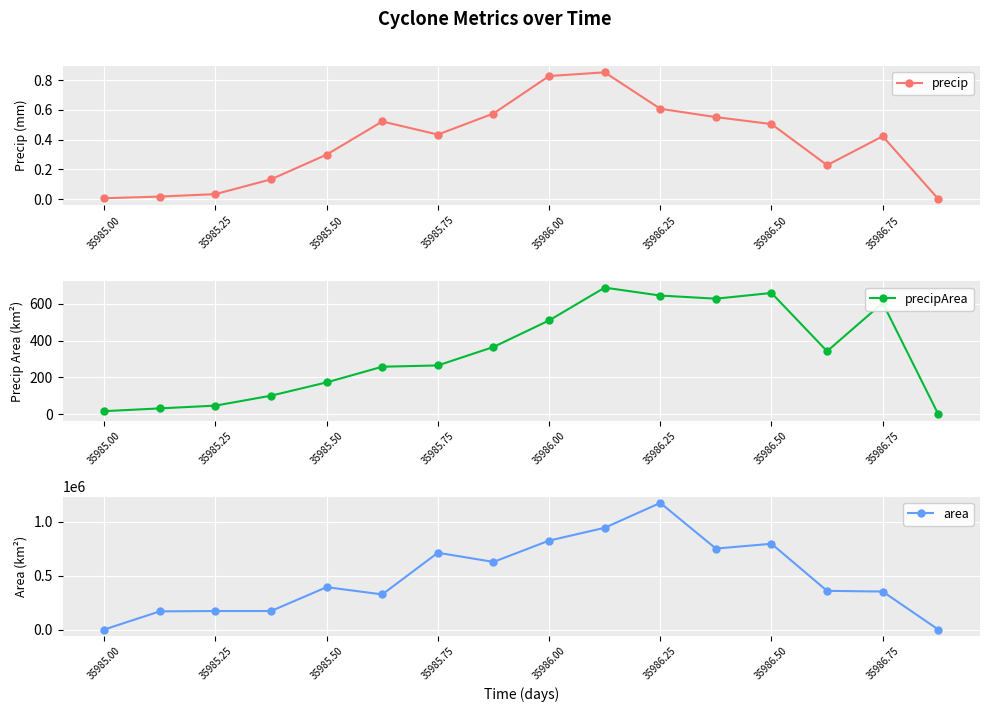

Rank the series by their maximum value, from highest to lowest.

area, precipArea, precip